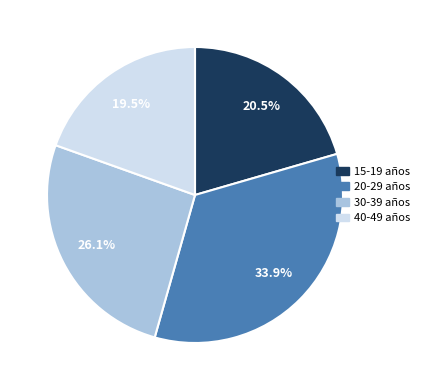

Between 30-39 años and 40-49 años, which is larger?

30-39 años